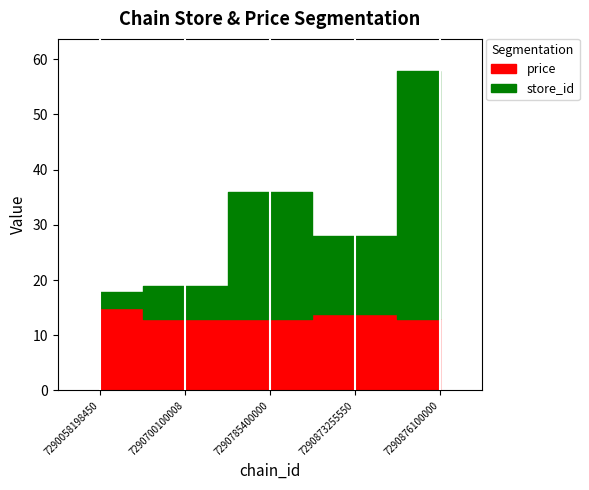

True or false: price has a value of 8.8 at 7290700100008.

False